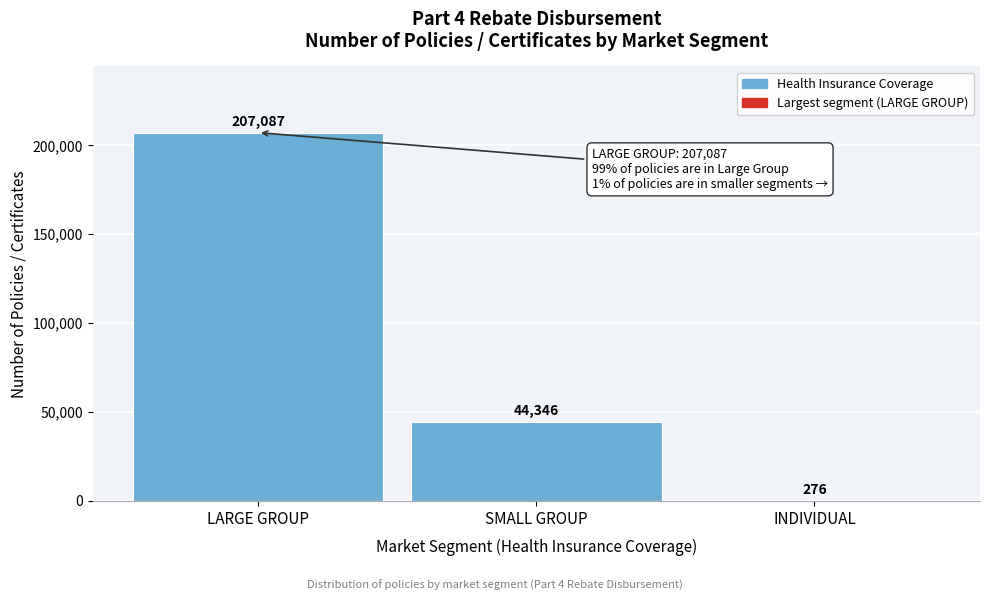

Reading left to right, extract all data points from this chart.

LARGE GROUP=207087	SMALL GROUP=44346	INDIVIDUAL=276